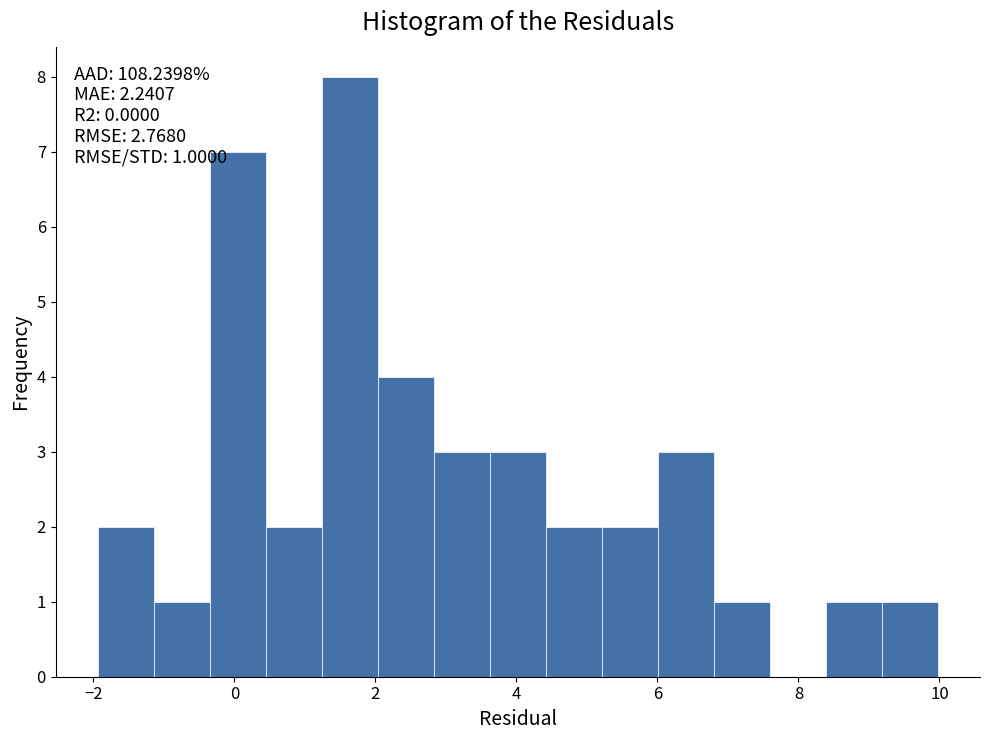

Read against the x-axis, roughly where is the centre of the tallest bar?

1.6